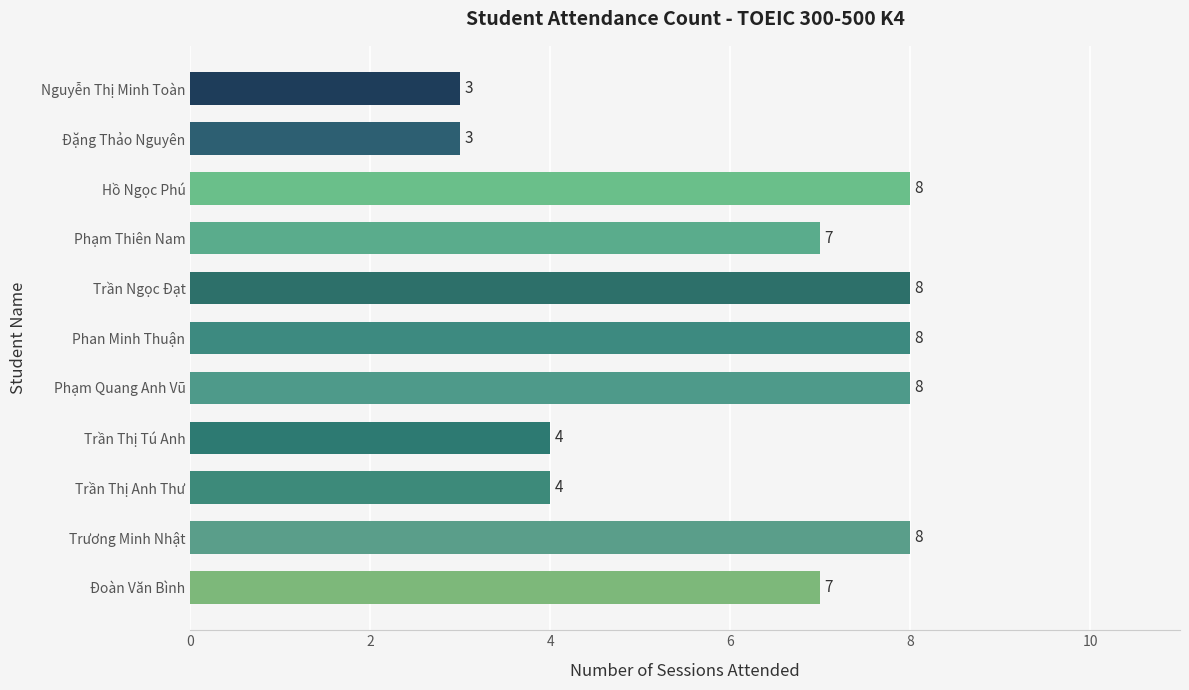

Between Đoàn Văn Bình and Đặng Thảo Nguyên, which is larger?

Đoàn Văn Bình